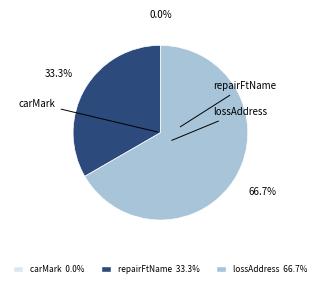

Approximately how many times larger is the value at lossAddress compared to repairFtName?

2.0